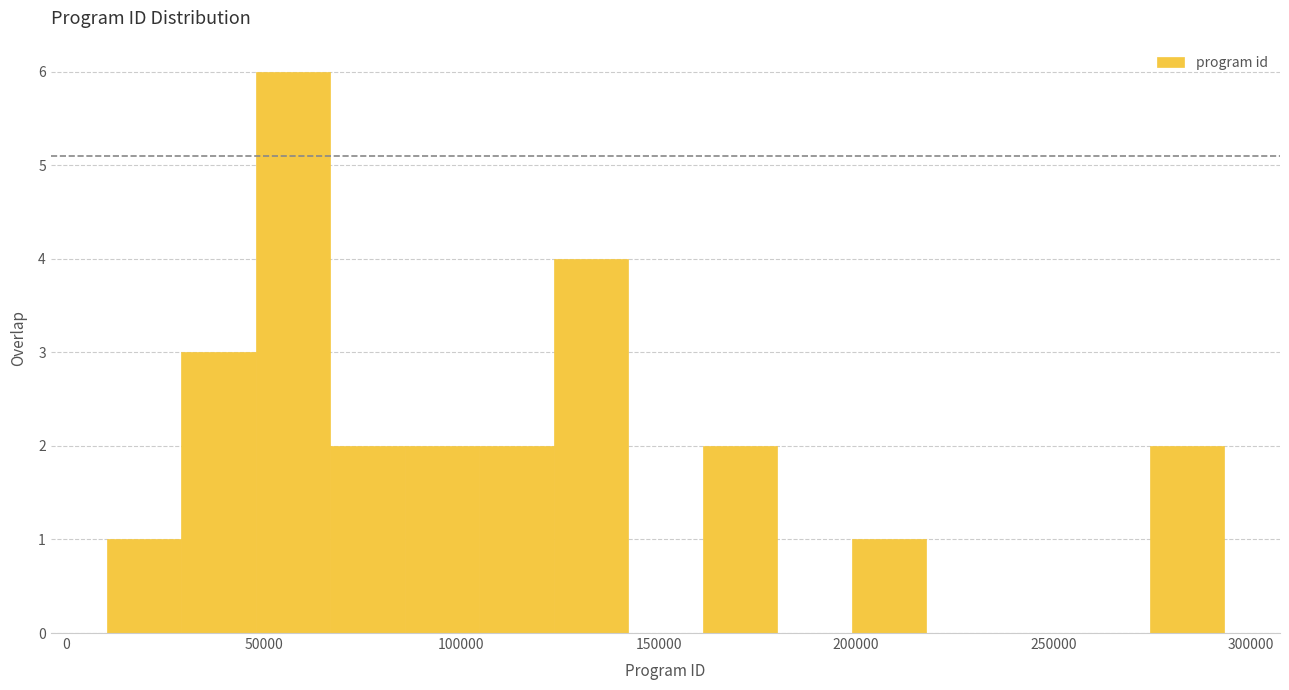

Read against the x-axis, roughly where is the centre of the tallest bar?

55000